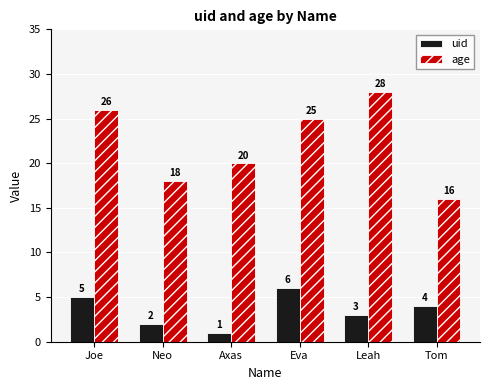

List the series in order of their peak value, lowest first.

uid, age